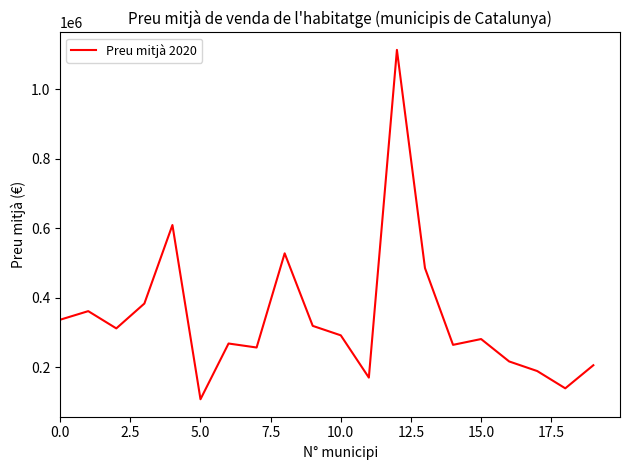

Does the chart have visible grid lines?

No